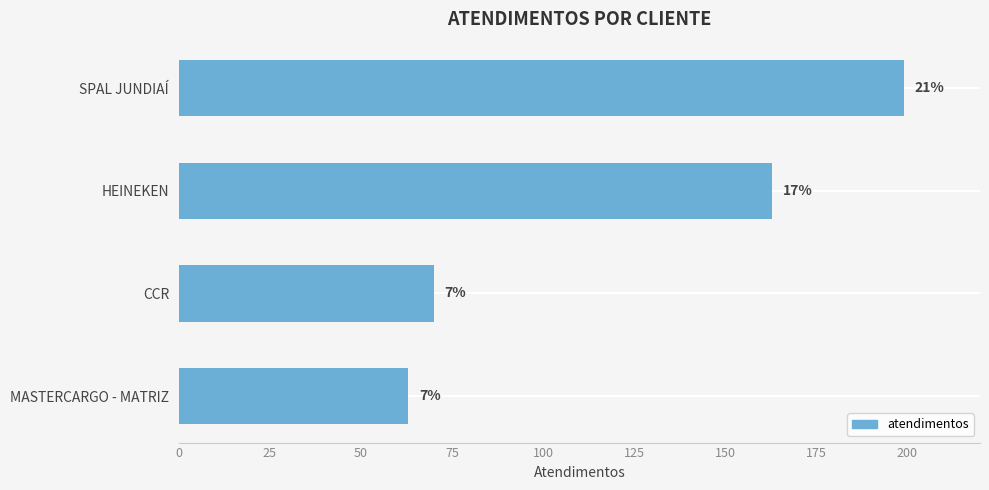

How many bars are there in total?

4